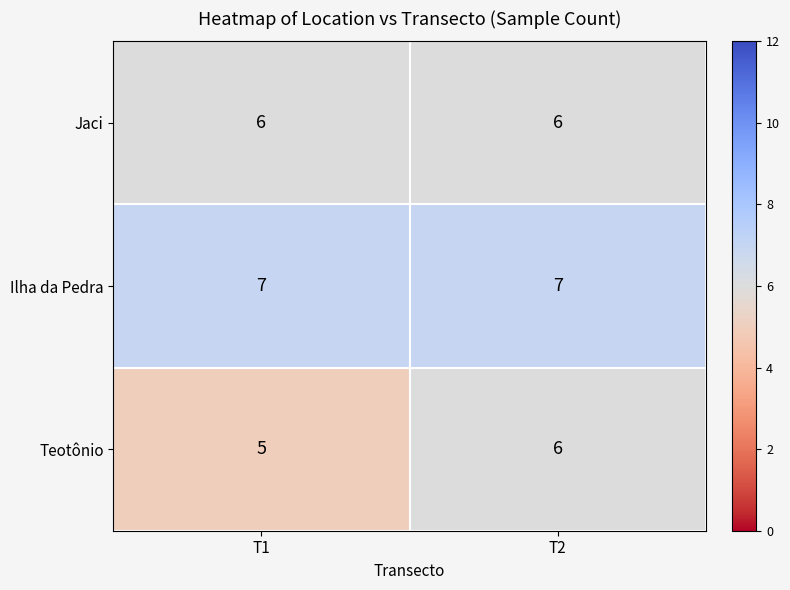

Is it true that Ilha da Pedra equals 7 at T1?

True